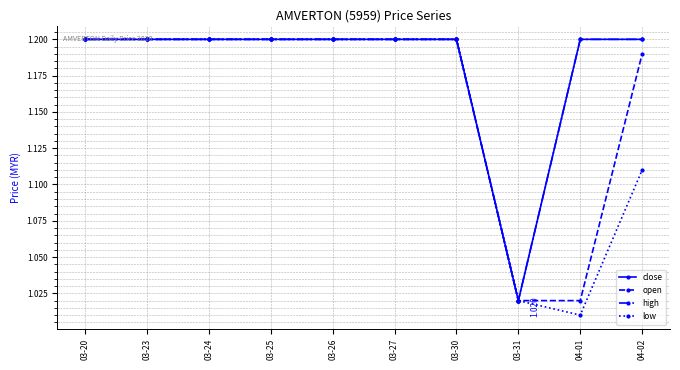

What value does the high series have at 03-27?

1.2